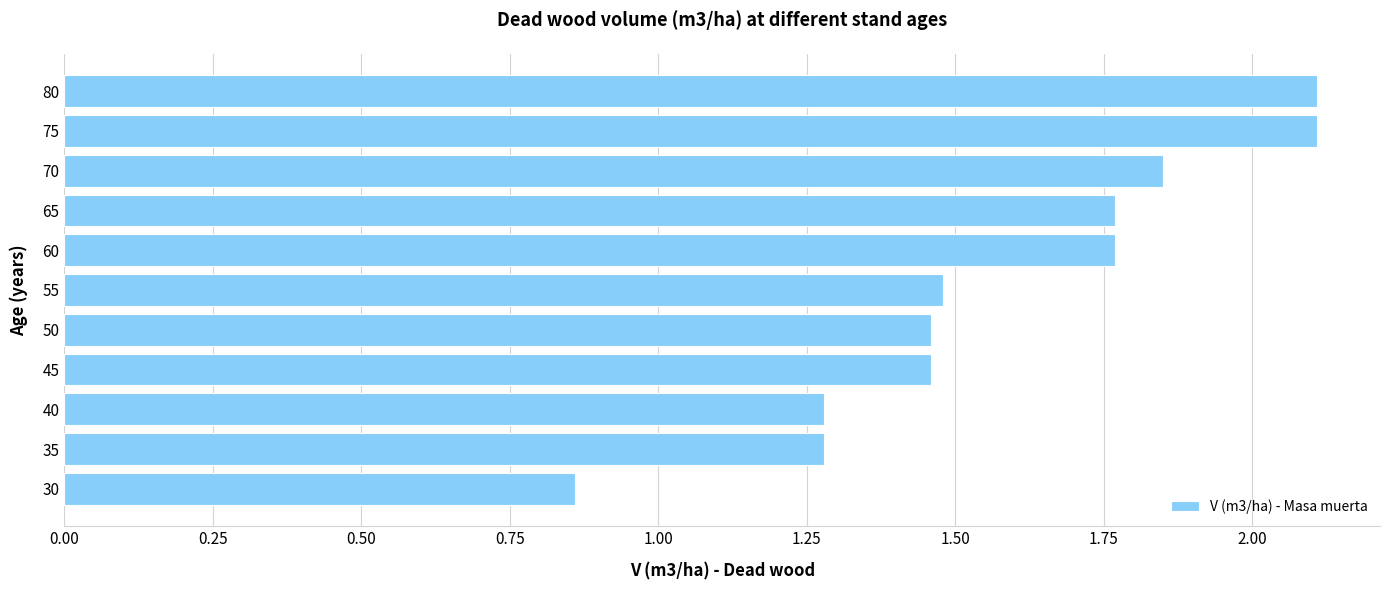

What is the sum of the values at 80 and 40?

3.4